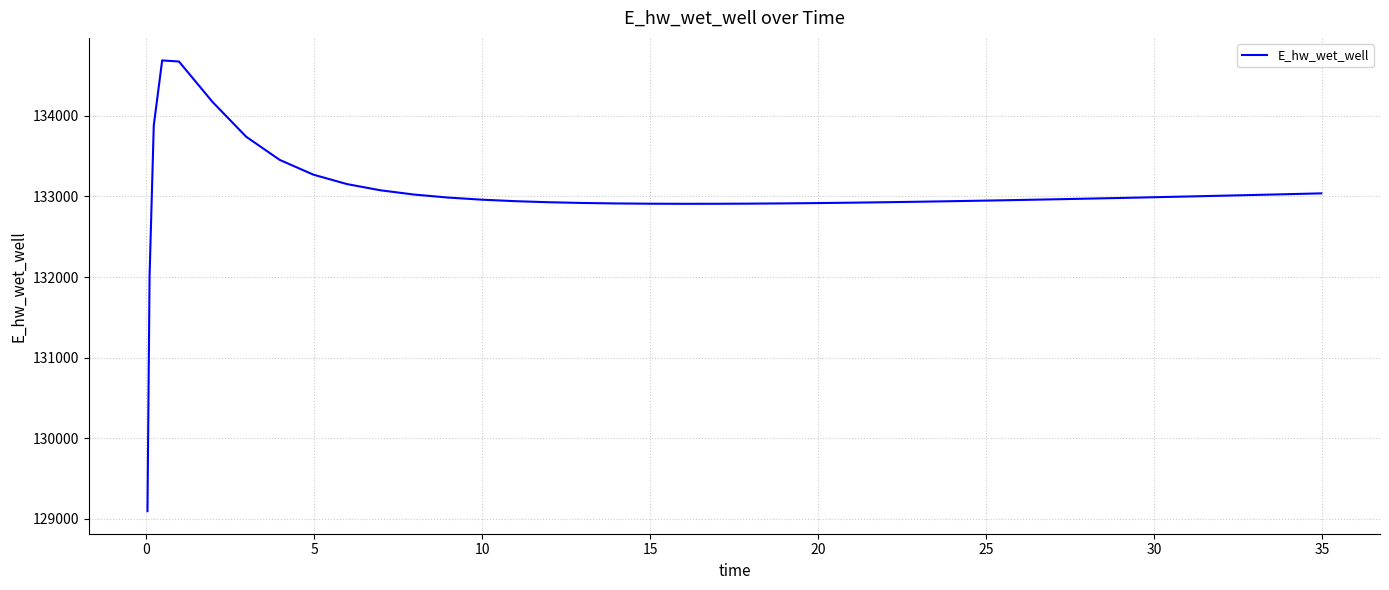

What is the smallest value displayed?

129093.1